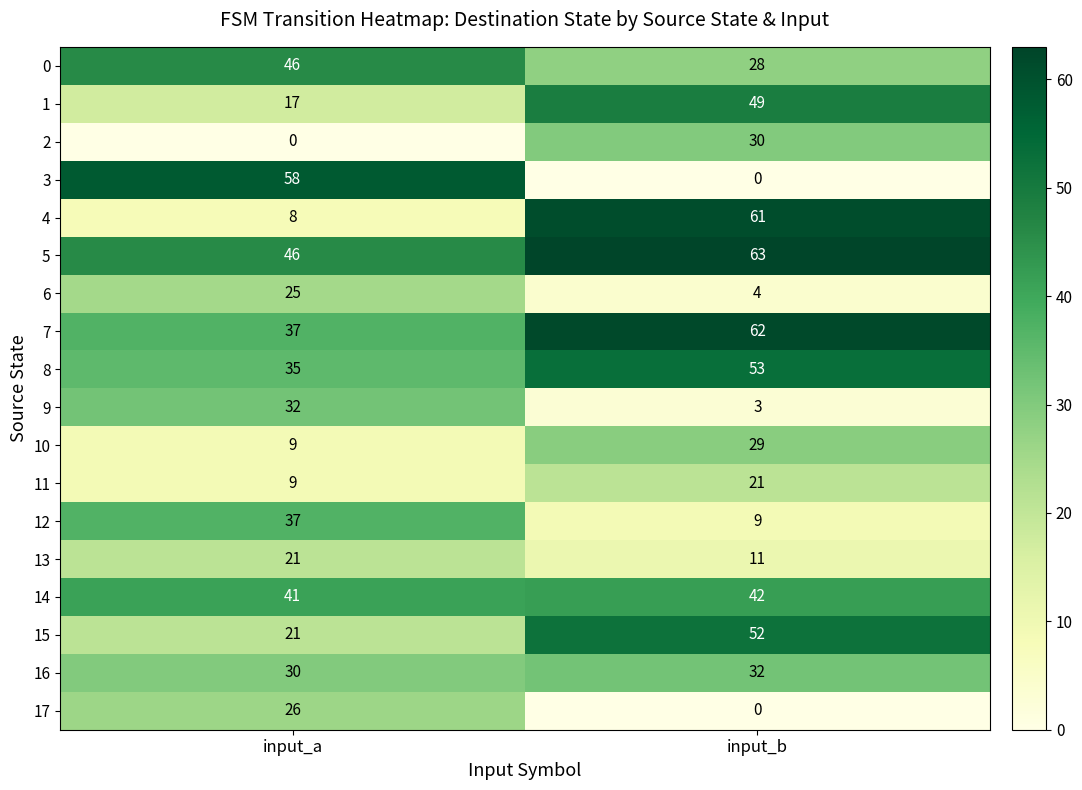

What is the total value across all series at input_b?

549